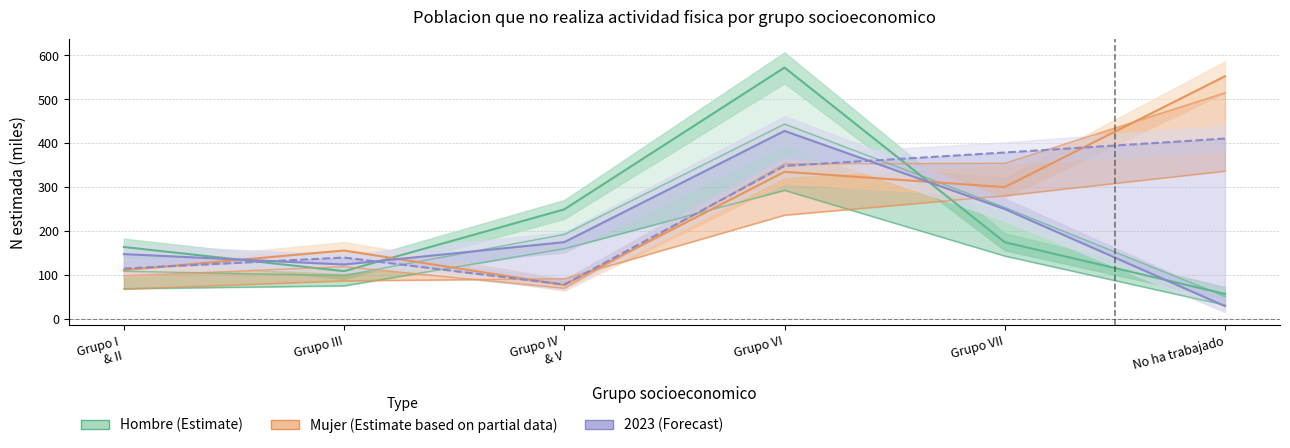

What is the maximum value shown in the chart?

572.4